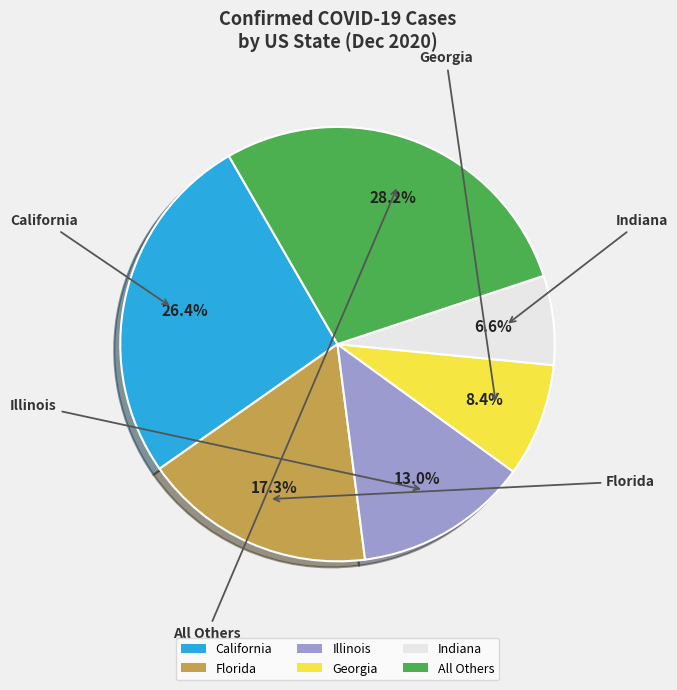

Which slice is the smallest?

Indiana